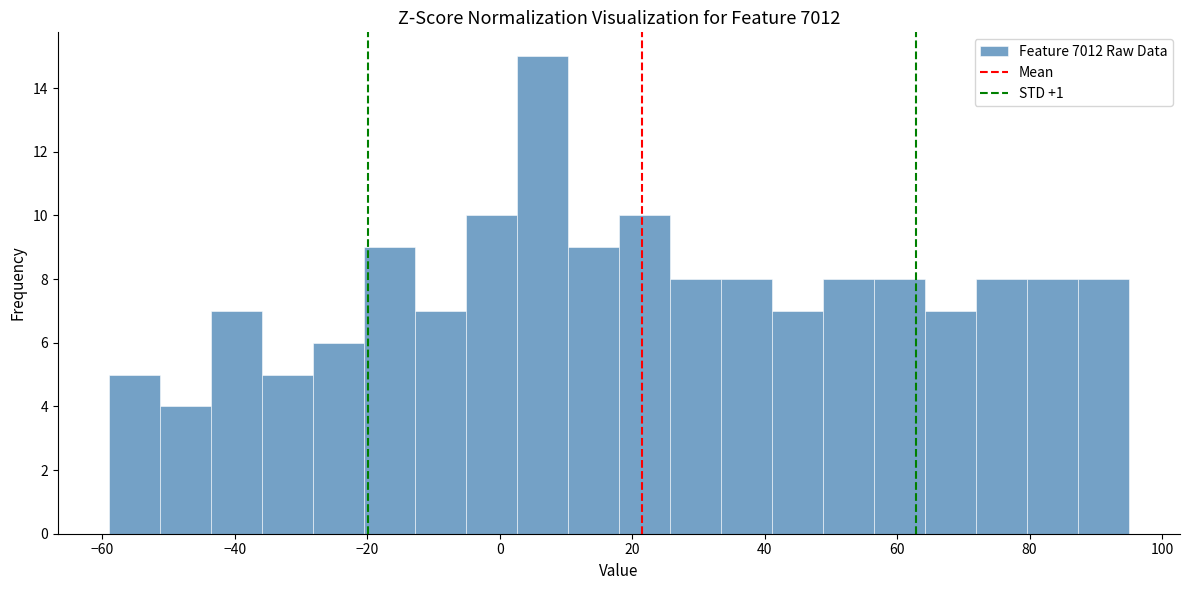

Read against the x-axis, roughly where is the centre of the tallest bar?

6